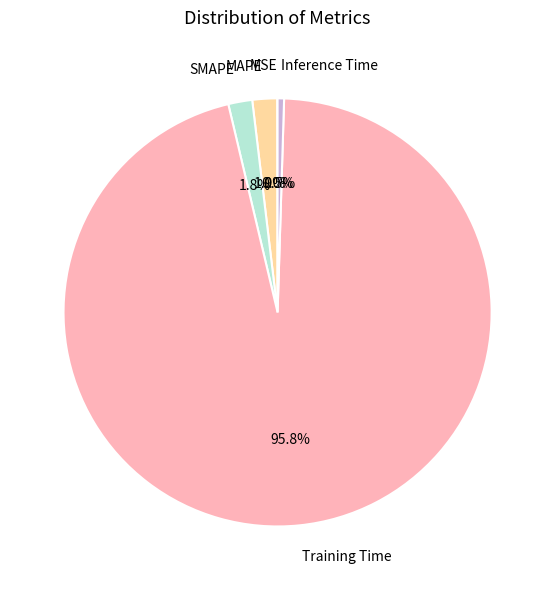

Do Inference Time and Training Time together represent more than half of the pie?

Yes